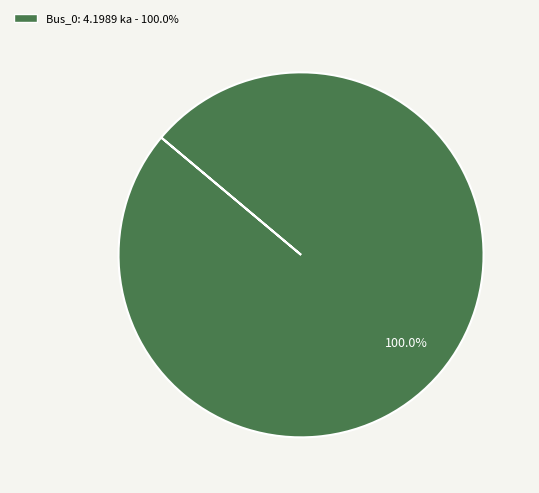

How many segments does this pie chart have?

1